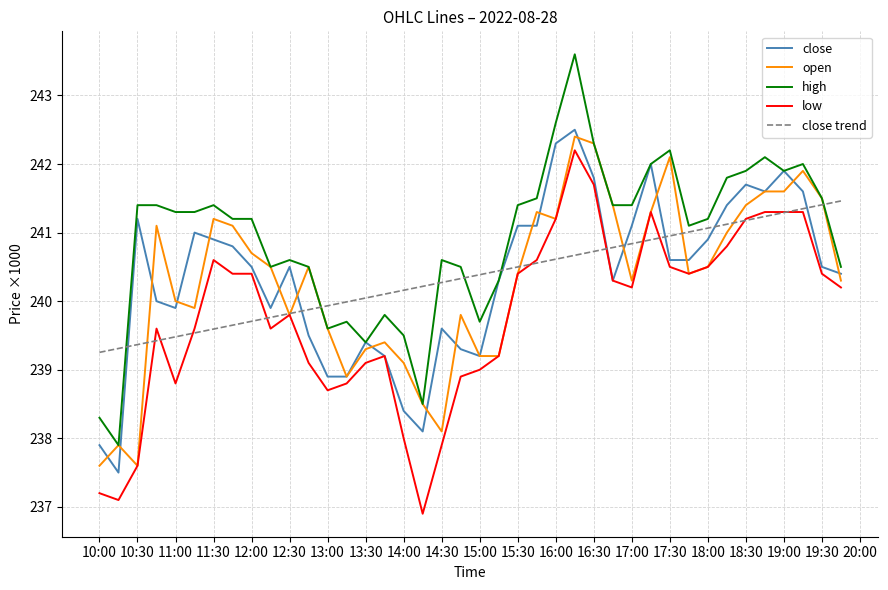

What is the minimum value shown in the chart?

236.9